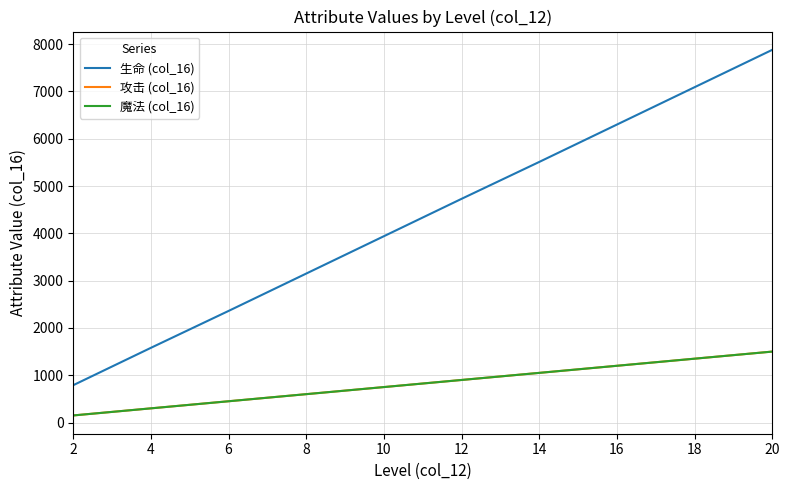

Which label corresponds to the largest value in the chart?

20